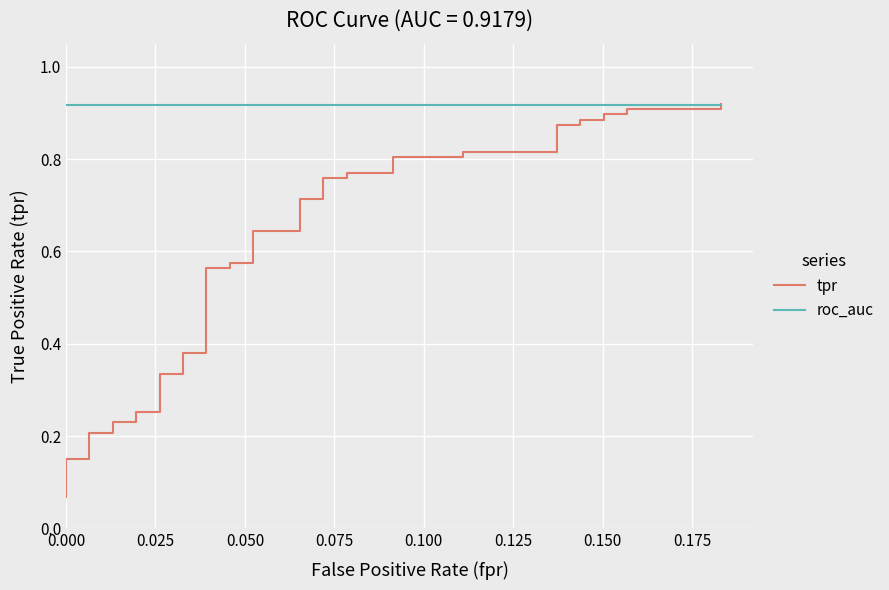

Count the number of data series in this chart.

2